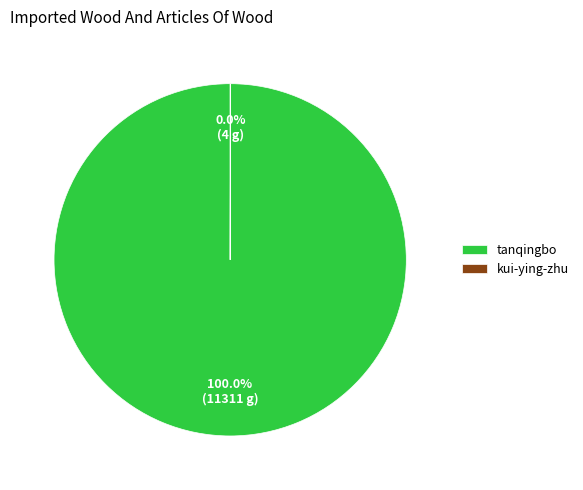

What is the largest slice in the pie chart?

tanqingbo